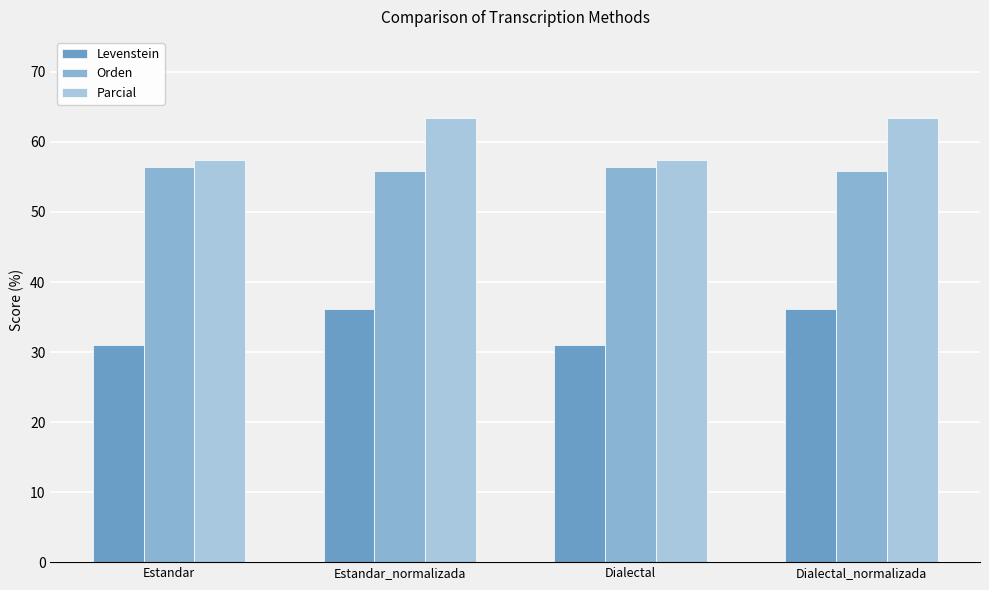

True or false: Parcial has a value of 63.4 at Dialectal_normalizada.

True